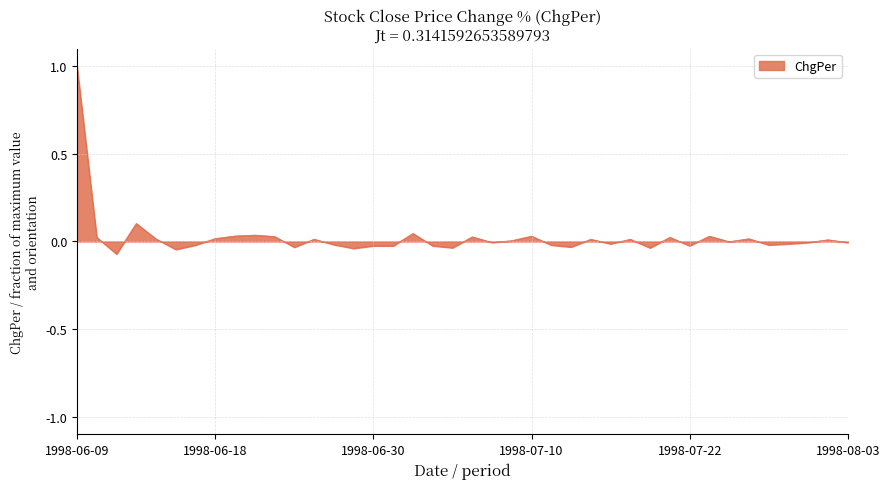

What is the difference between the maximum and minimum values?

1.1